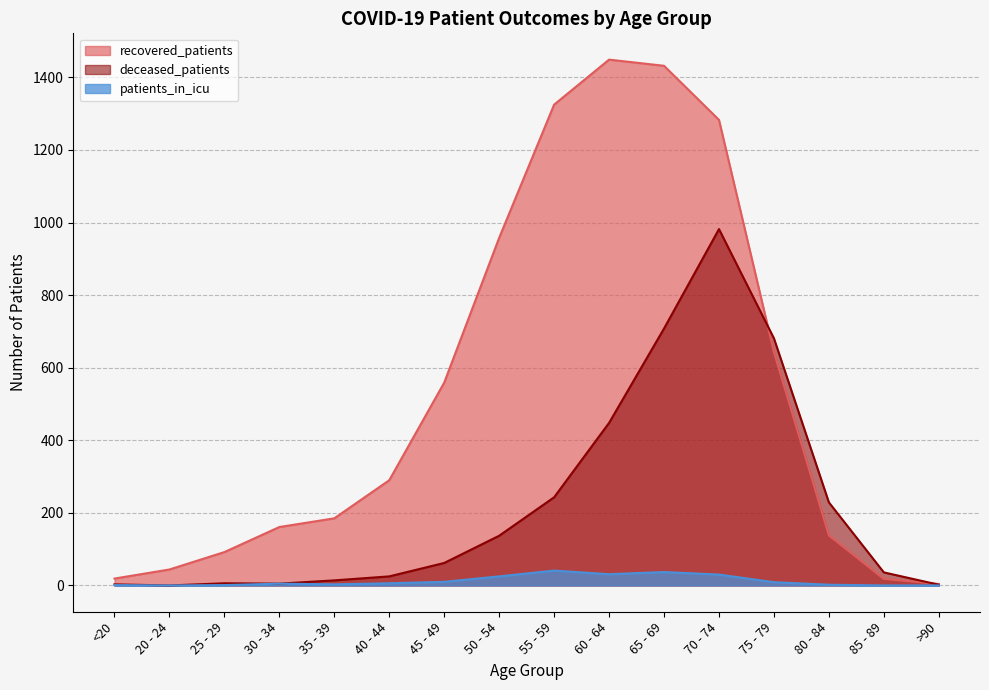

What is the difference between the recovered_patients values at 30 - 34 and 55 - 59?

1164